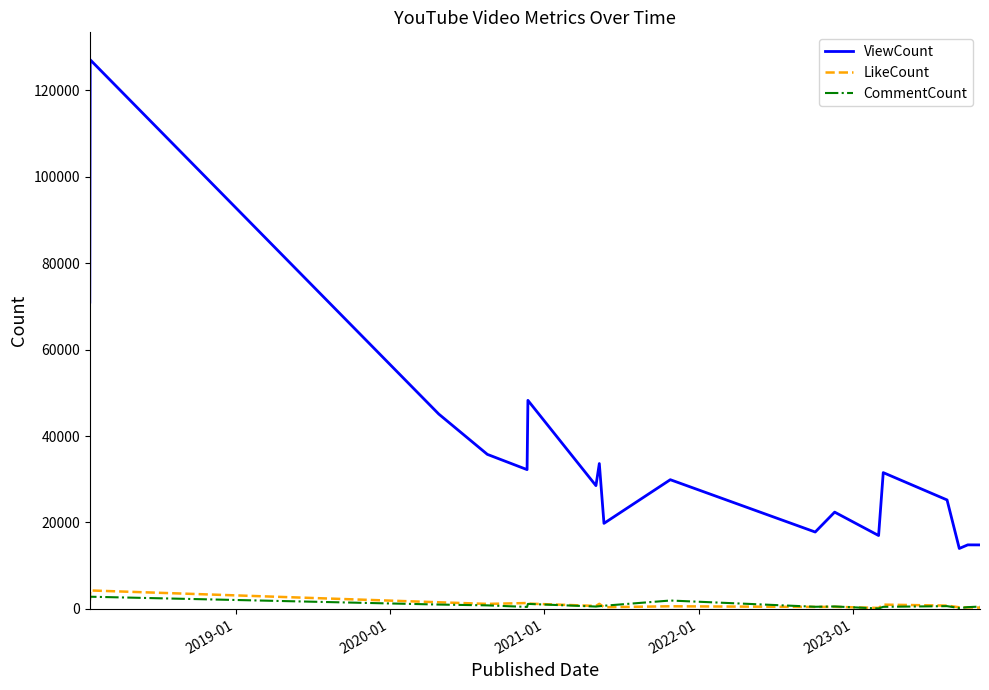

What is the sum of all ViewCount values?

628658